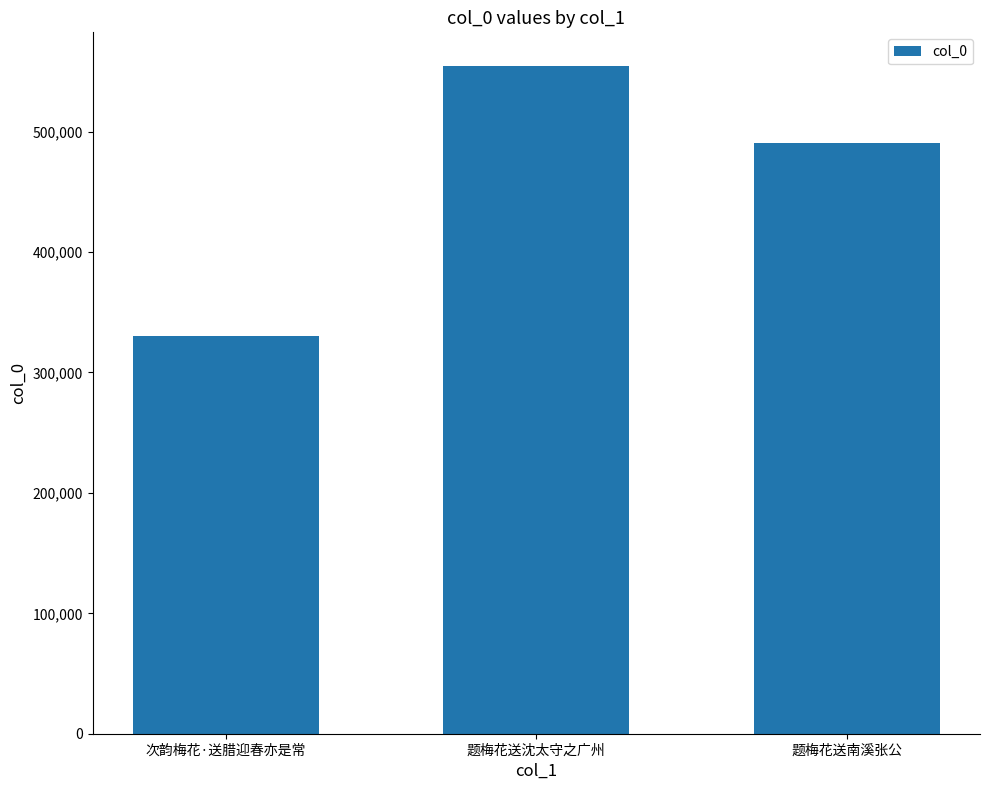

What is the minimum value shown in the chart?

330421